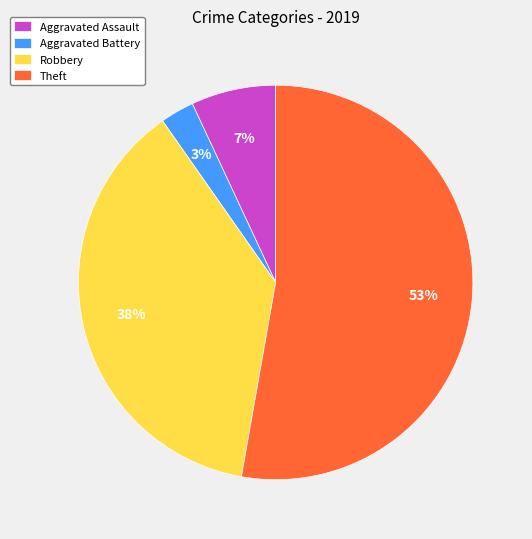

To the nearest percent, what portion does Aggravated Battery represent?

3%